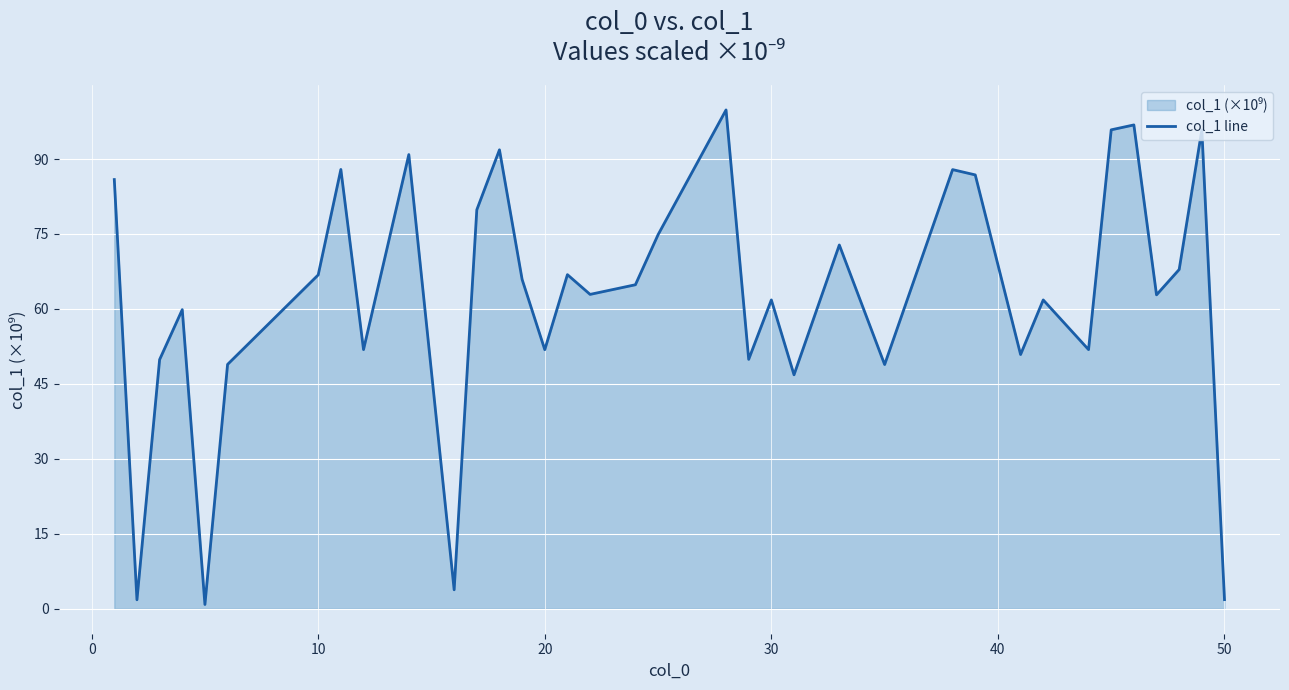

What is the change in value from 10 to 20?

-15.0